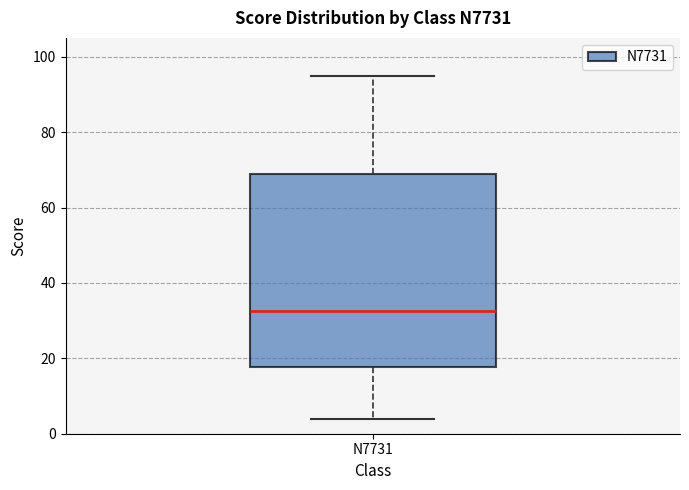

Read this box plot against the y-axis: the position of the median line, the range covered by the box, and the ends of both whiskers. The values are not printed on the chart, so give them approximately, as read against the axis.

median 32, box 18 to 70, whiskers 4 to 96